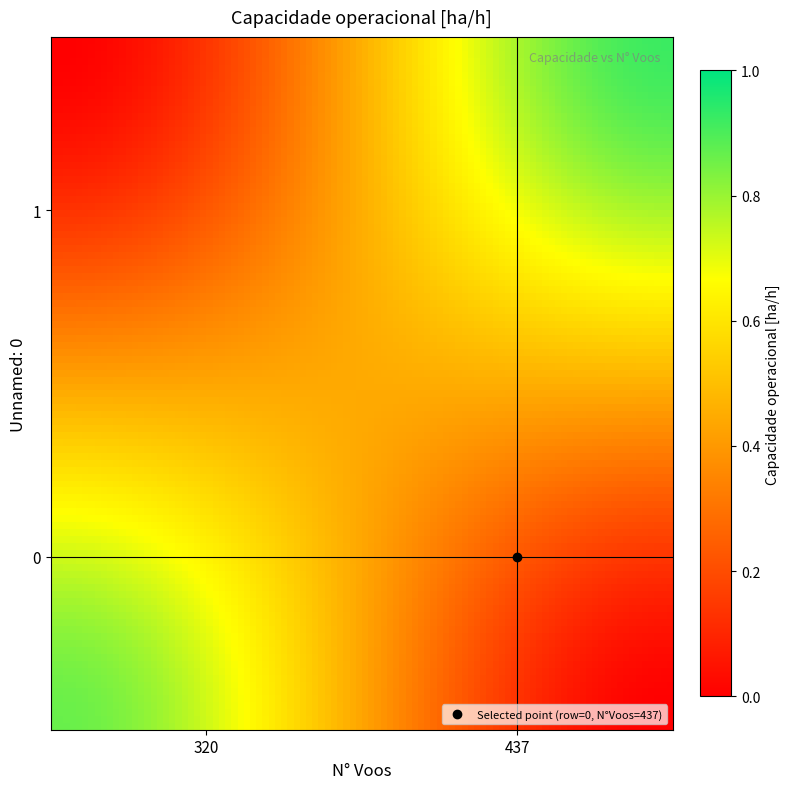

How many categories are shown in the chart?

2